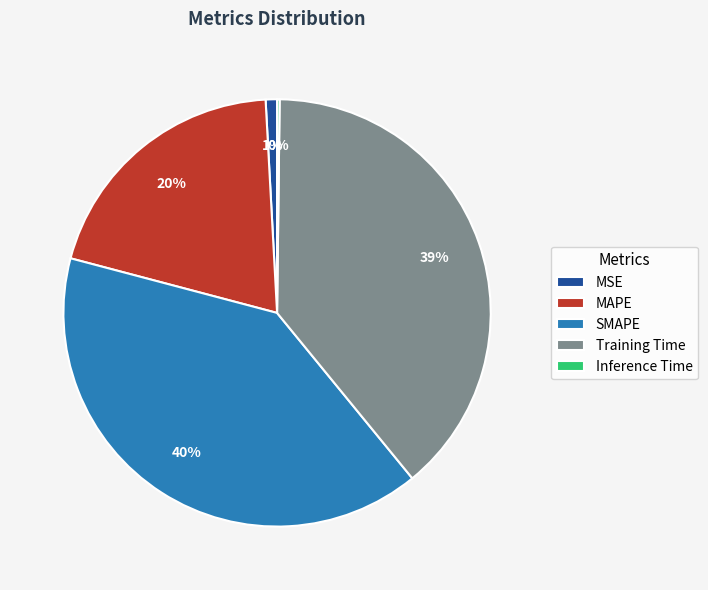

Is the sum of MSE and MAPE greater than half?

No